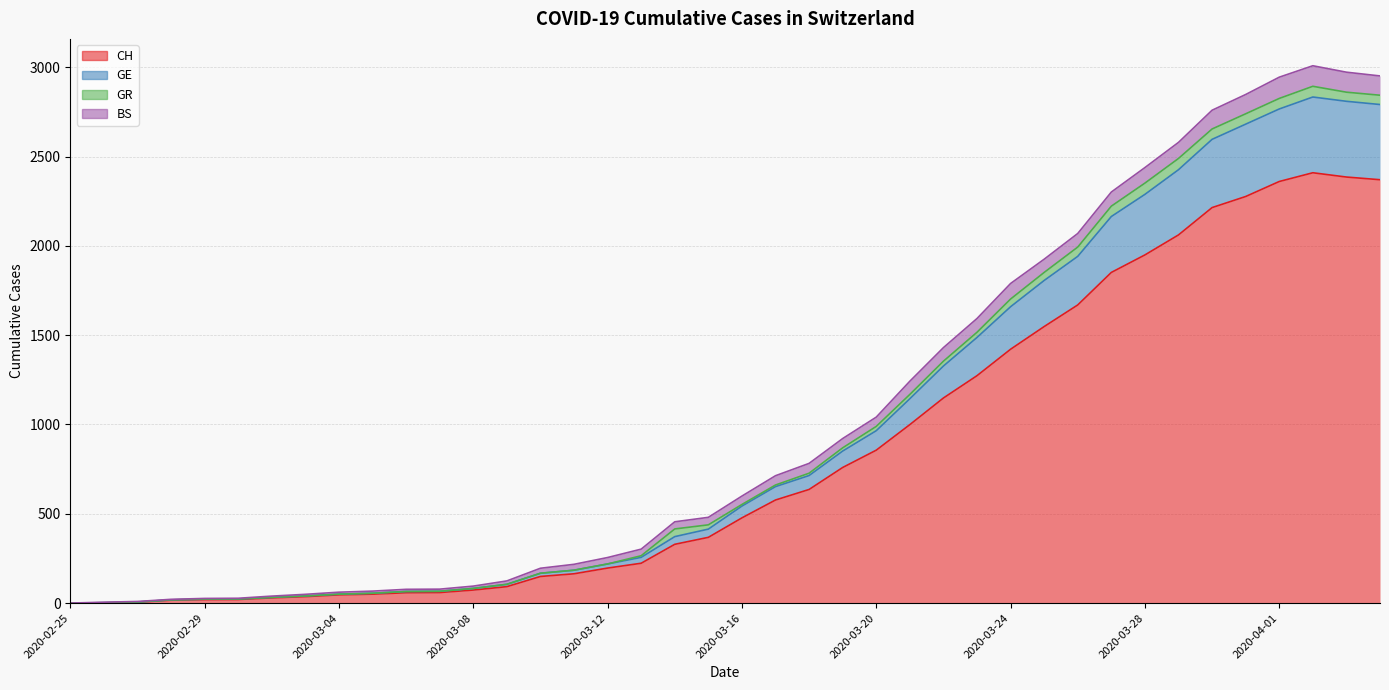

What is the greatest value displayed?

2833